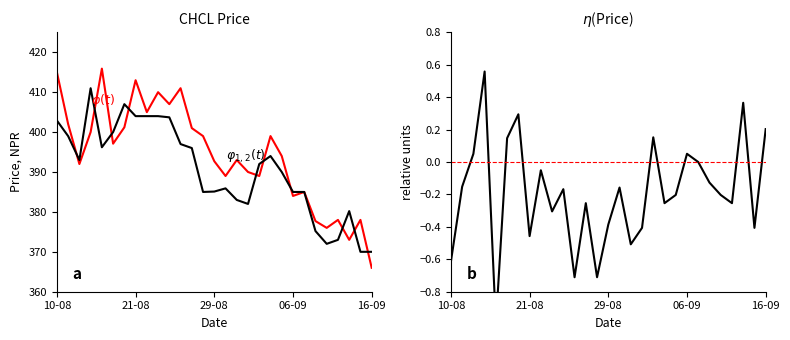

What is the value of the Open point at the 24th from the left?

377.7